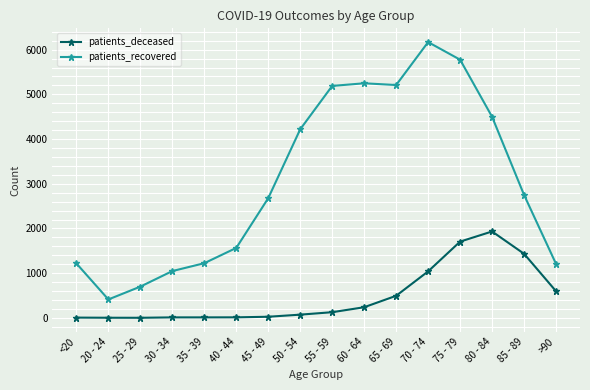

At how many categories does at least one series exceed 1531?

10